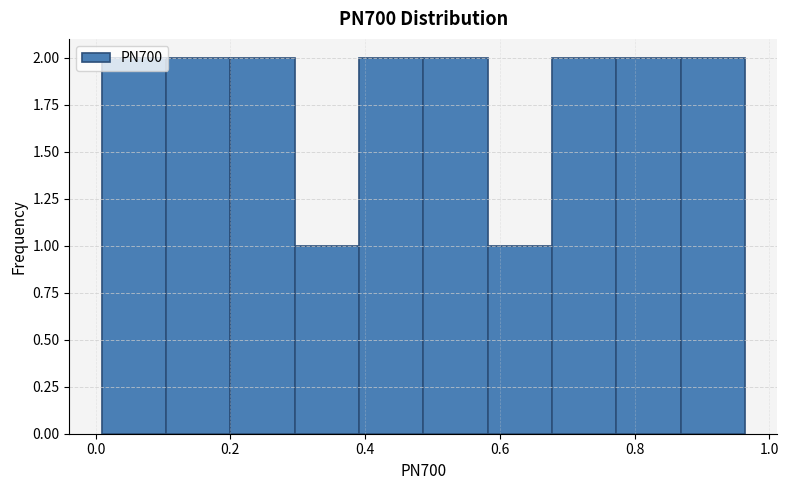

Reading left to right, transcribe this chart: for each bar, give the range it covers on the x-axis and its height. Neither the bar edges nor the heights are printed on the chart, so give them approximately, as read against the axes.

0.00 to 0.10: 2
0.10 to 0.20: 2
0.20 to 0.30: 2
0.30 to 0.40: 1
0.40 to 0.48: 2
0.48 to 0.58: 2
0.58 to 0.68: 1
0.68 to 0.78: 2
0.78 to 0.86: 2
0.86 to 0.96: 2